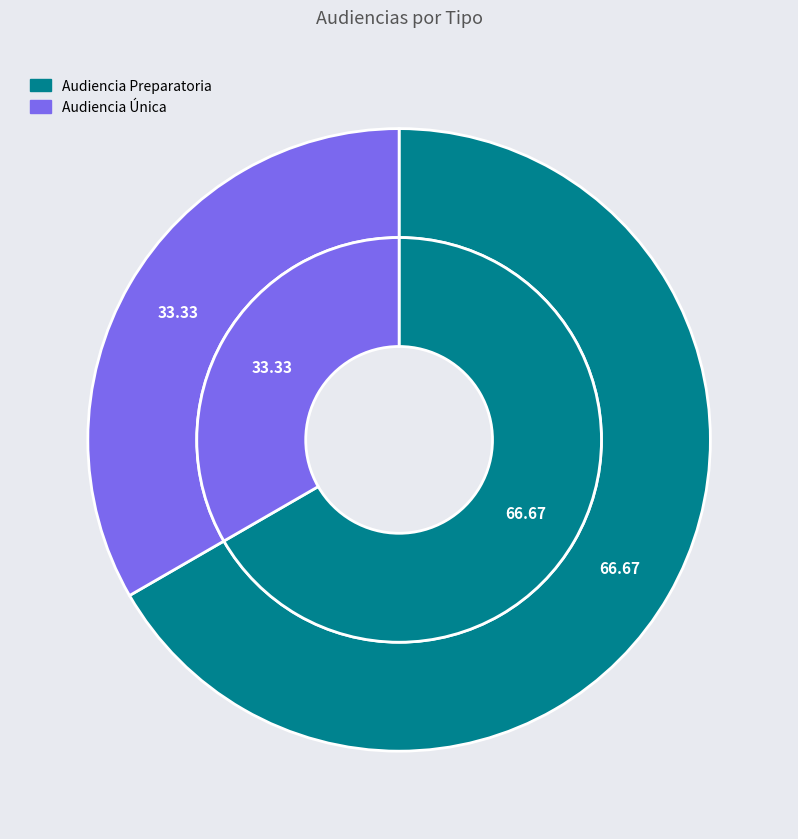

How many segments does this pie chart have?

2